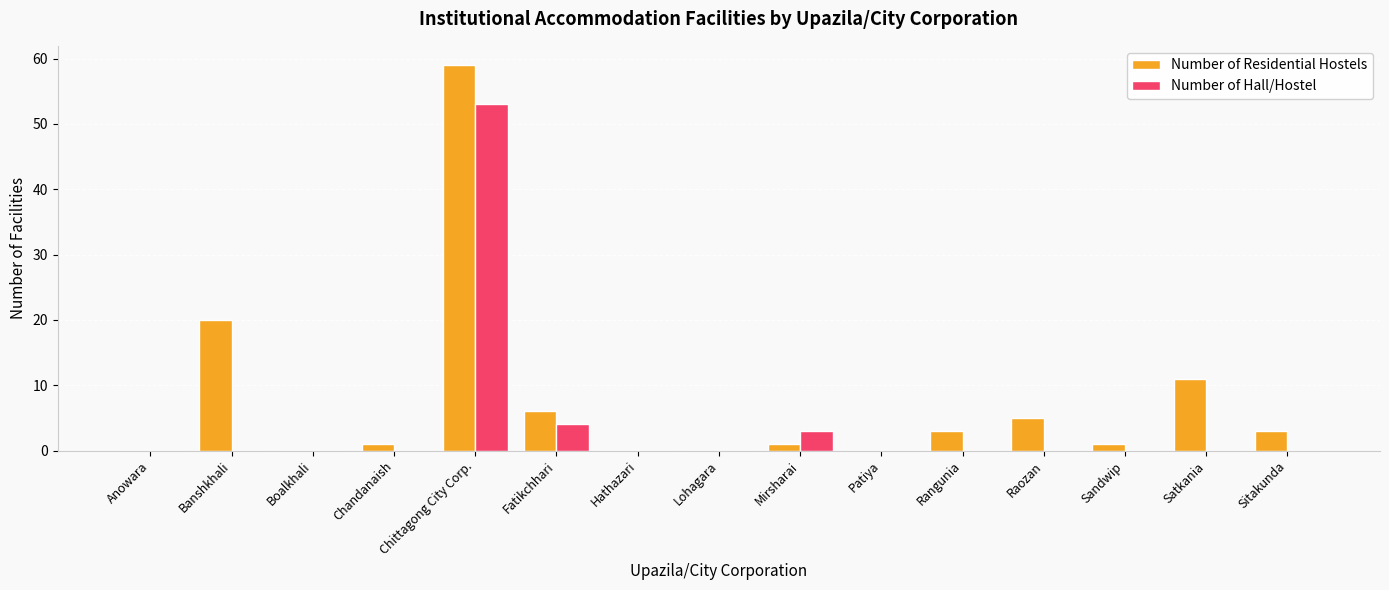

The value of Number of Residential Hostels at Patiya is -19. True or false?

False